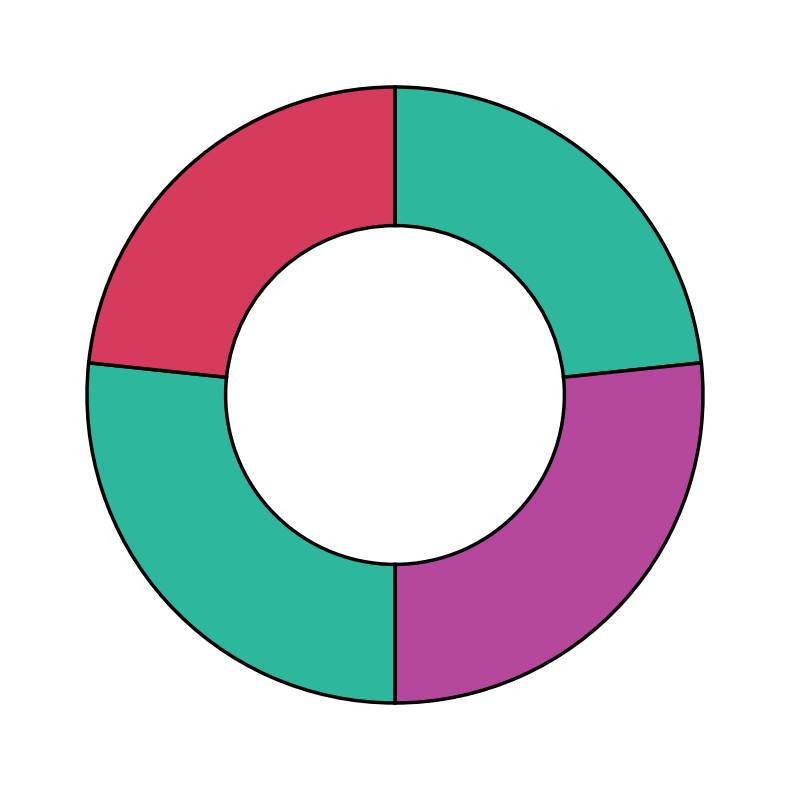

Is there a majority slice in this chart?

No